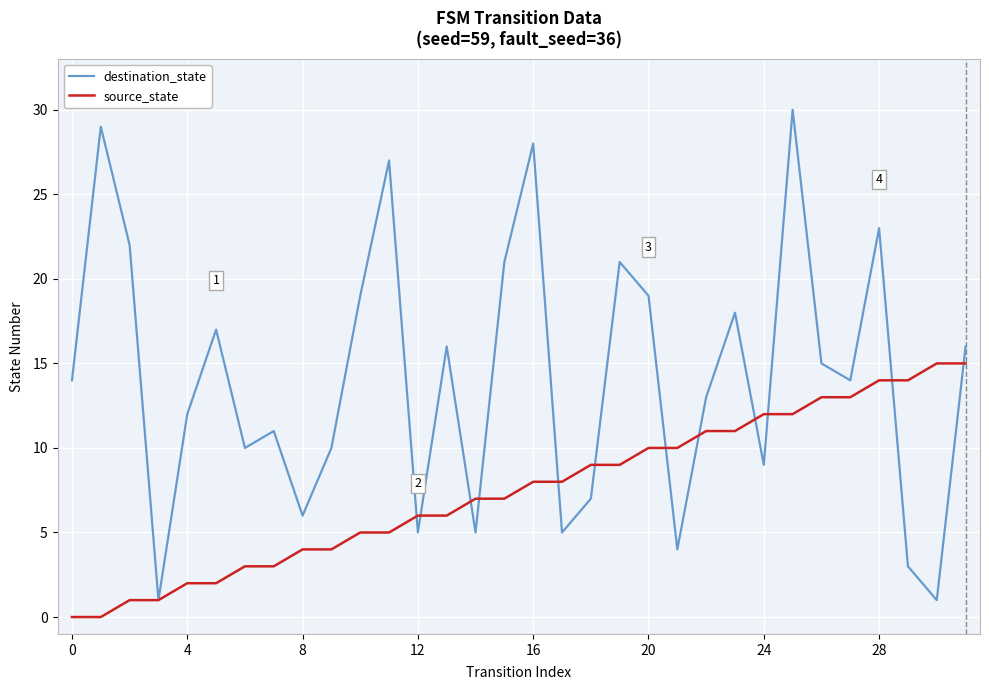

Which series has the largest total across all categories?

destination_state